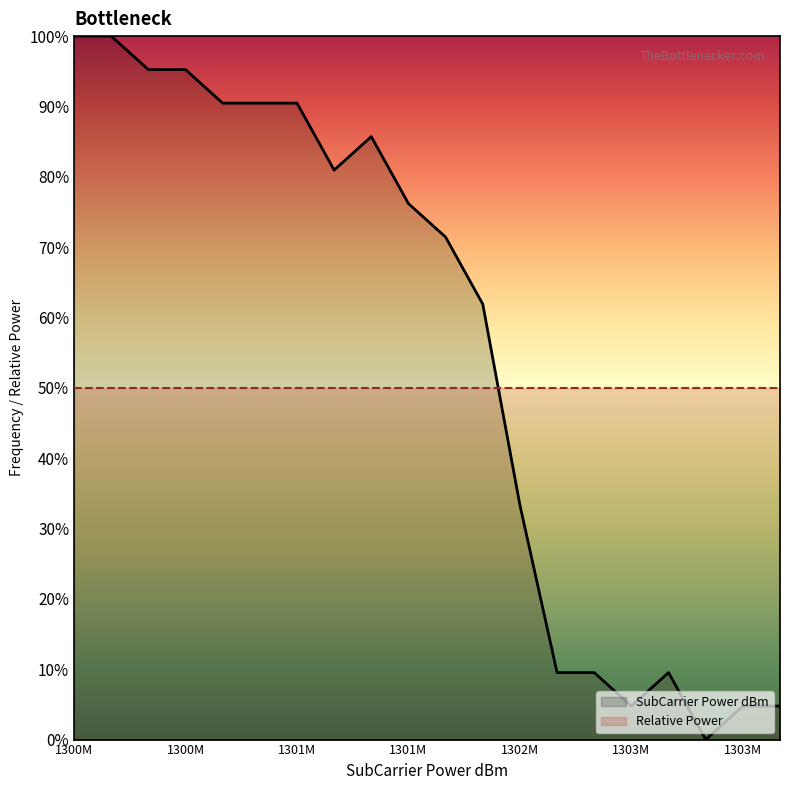

True or false: there are more than 1 points higher than both neighbors.

True